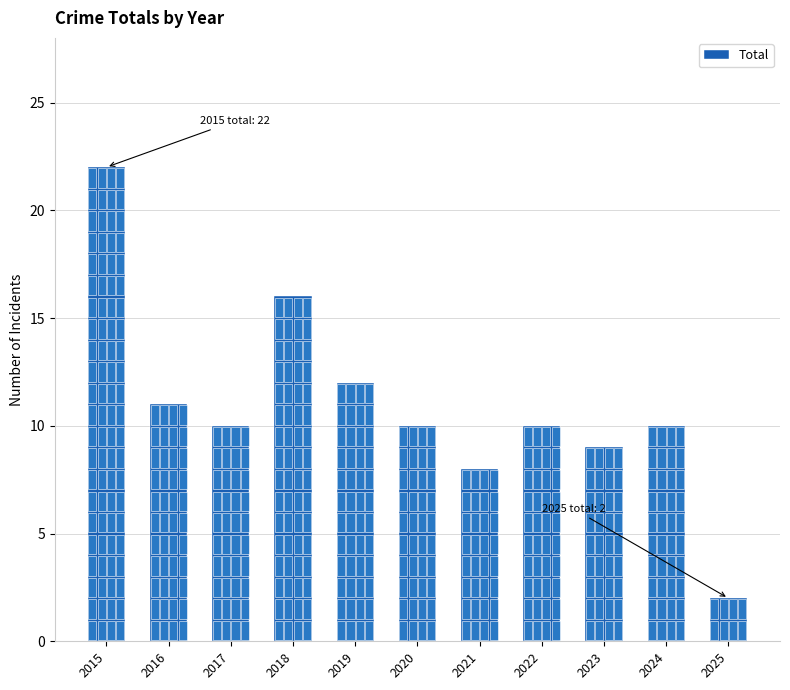

What is the sum of the values at 2016 and 2025?

13